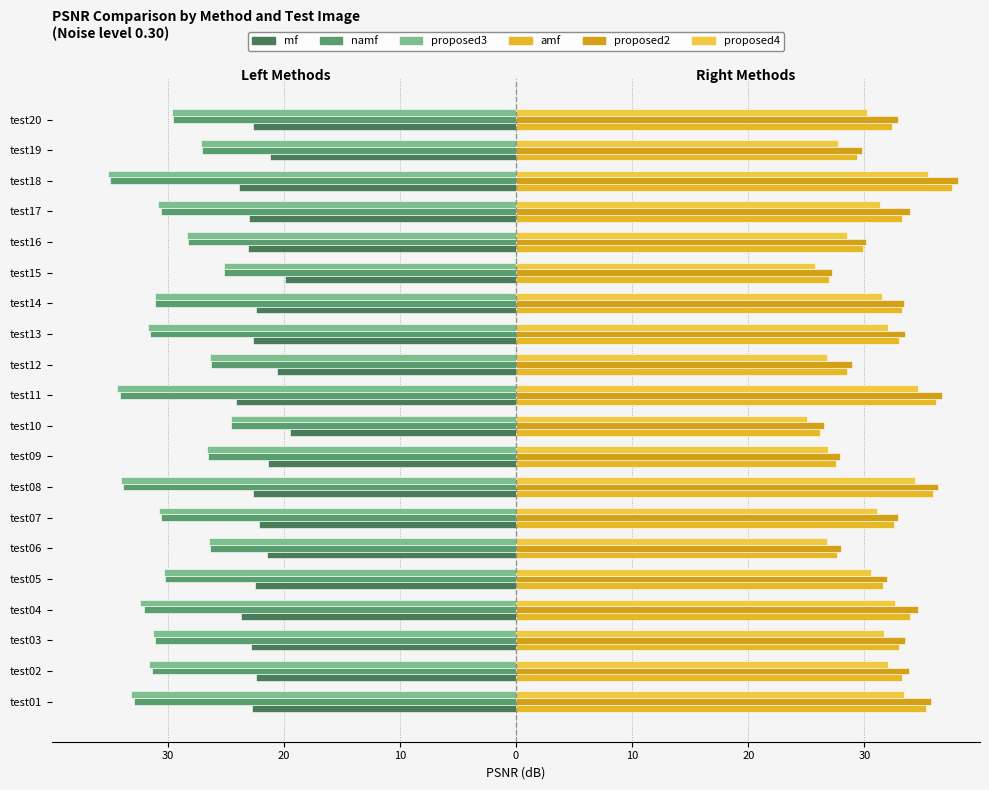

How many data points in mf are above -22?

6